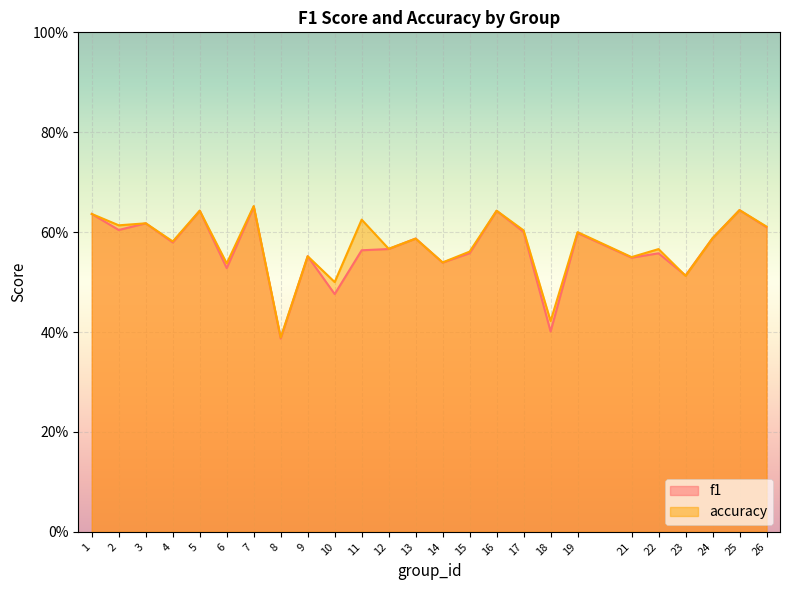

Rank the series by their average value, from highest to lowest.

accuracy, f1